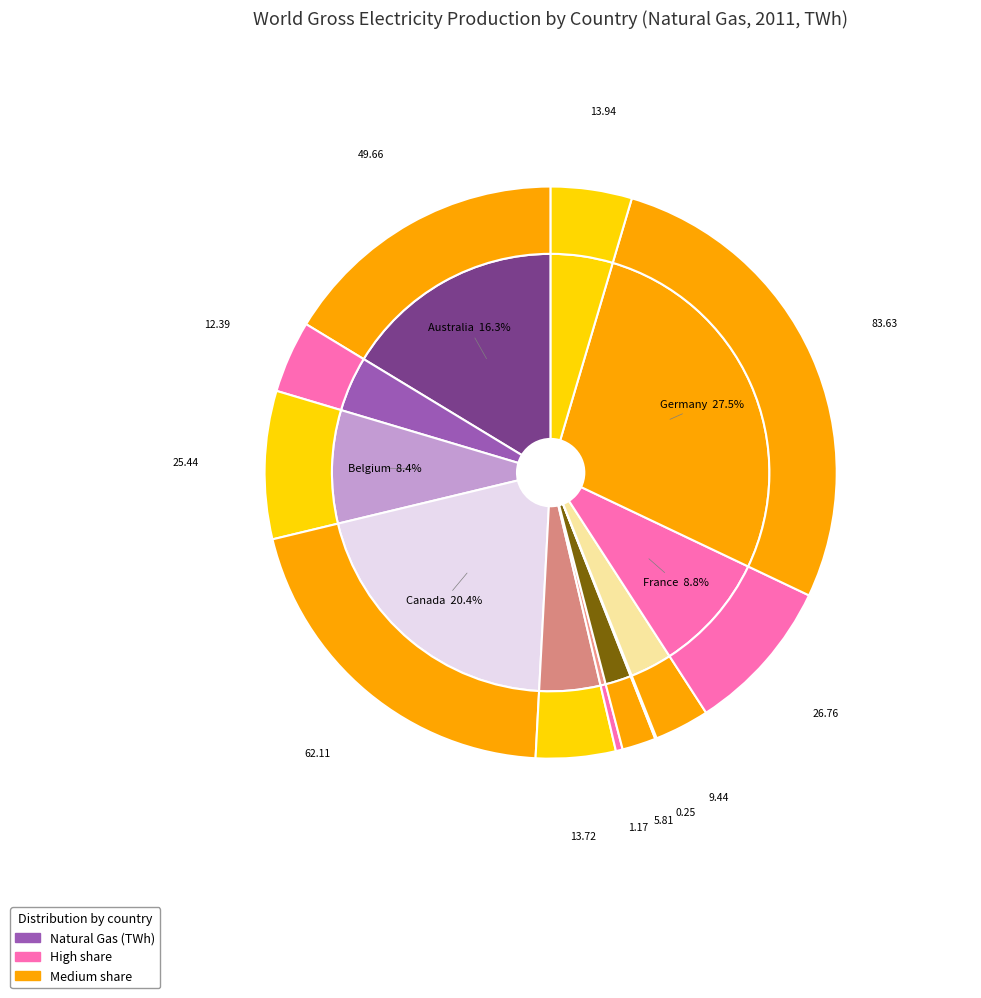

How many slices are in this pie chart?

12